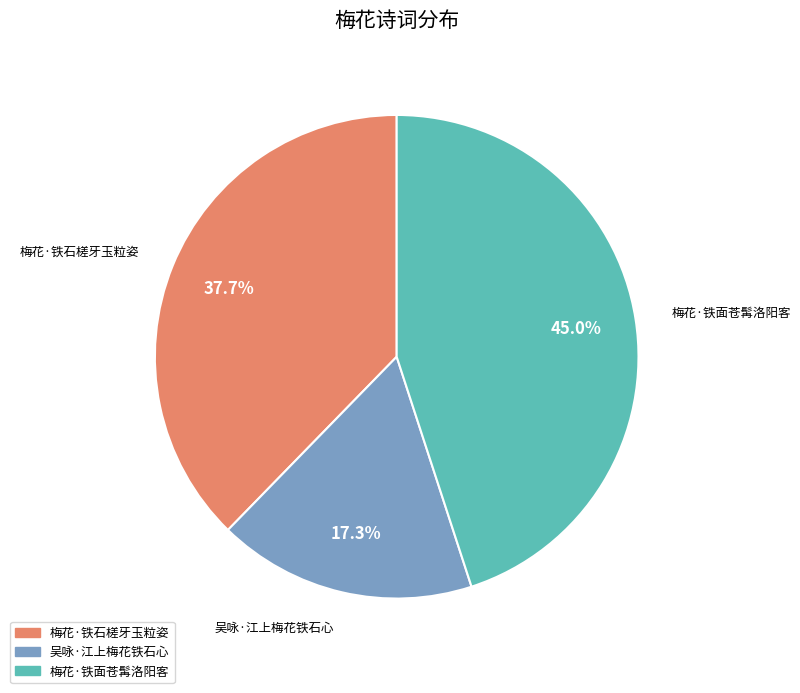

Which category has the smallest portion of the pie?

吴咏·江上梅花铁石心